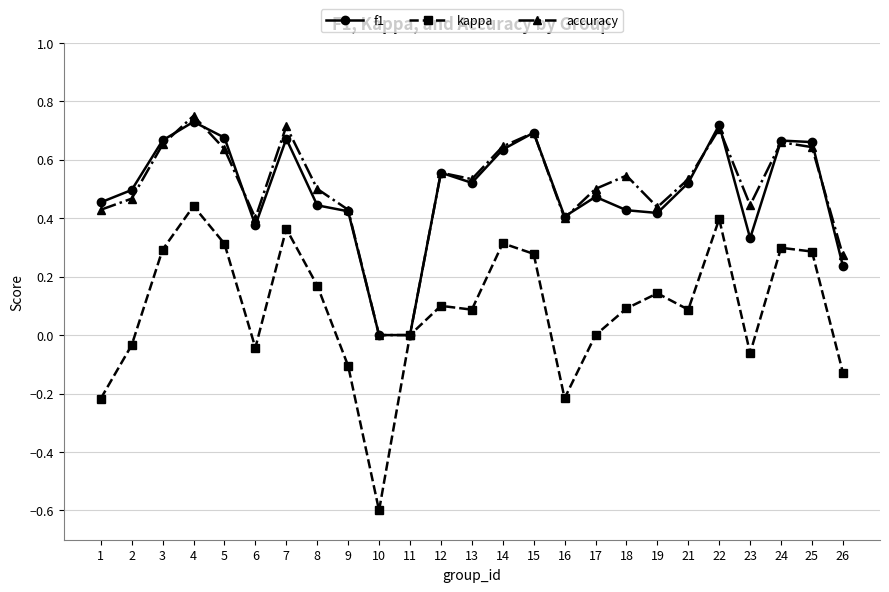

How many distinct data groups are displayed?

3